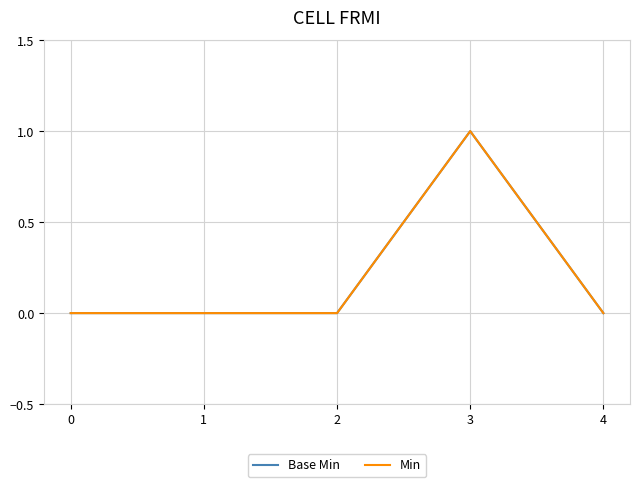

True or false: Base Min and Min cross at least once.

False